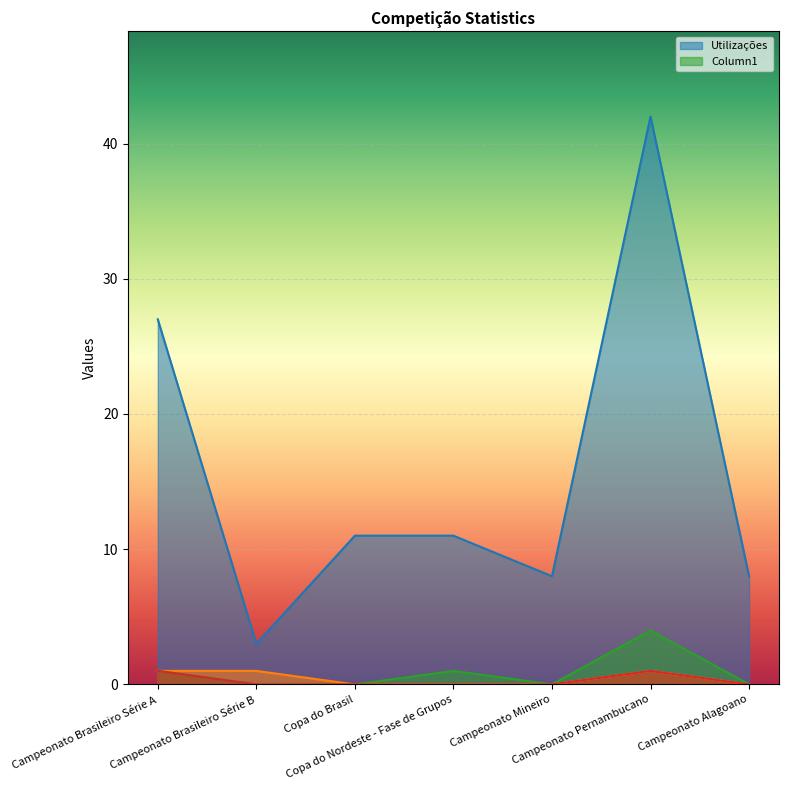

Which series has the largest total across all categories?

Utilizações